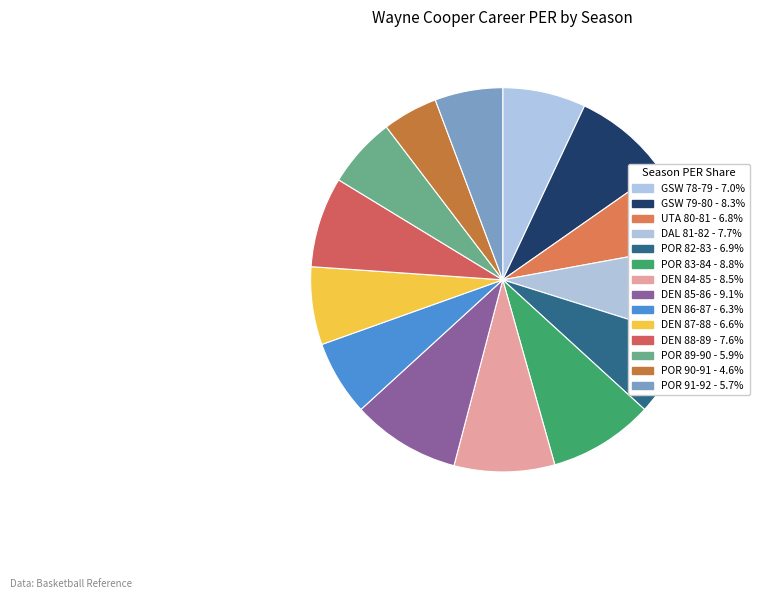

To the nearest percent, what percentage of the pie is POR 82-83?

7%